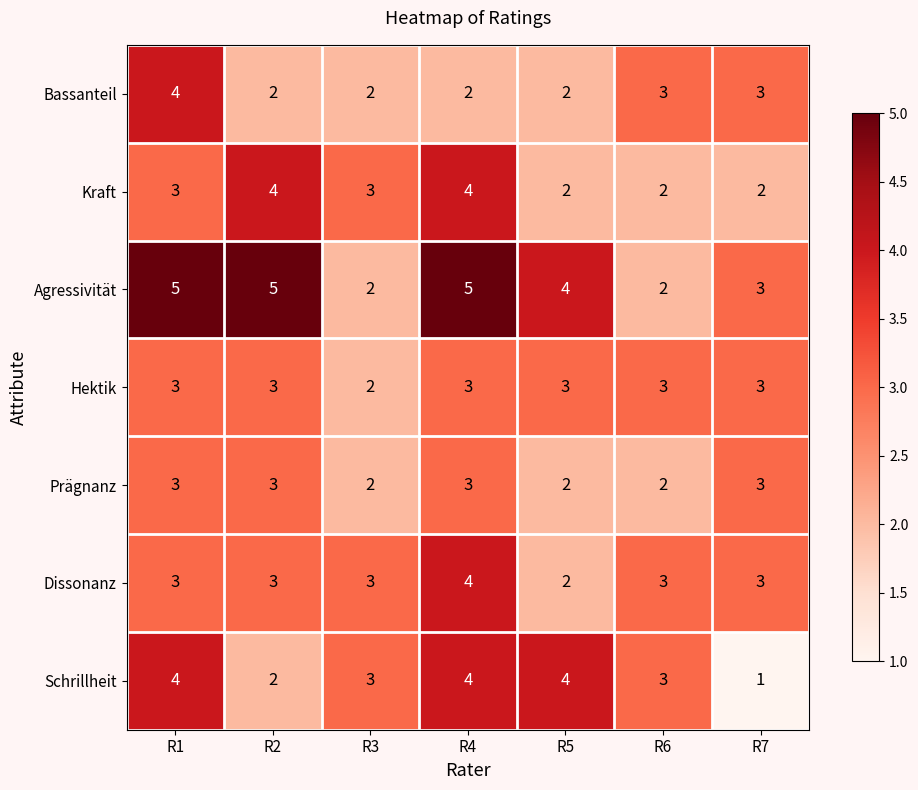

What is the sum of the Dissonanz values at R5 and R2?

5